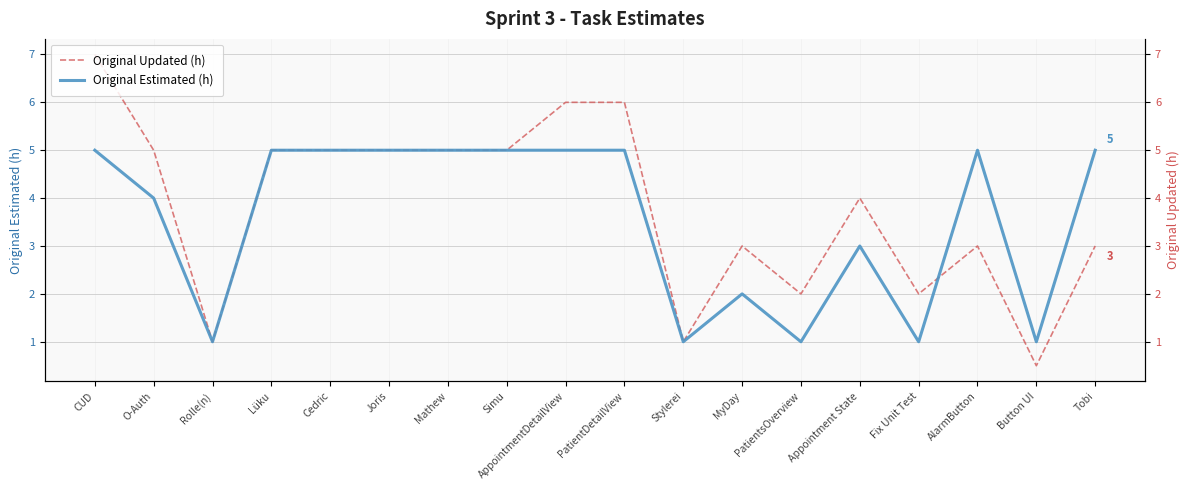

How many series are shown in this chart?

2